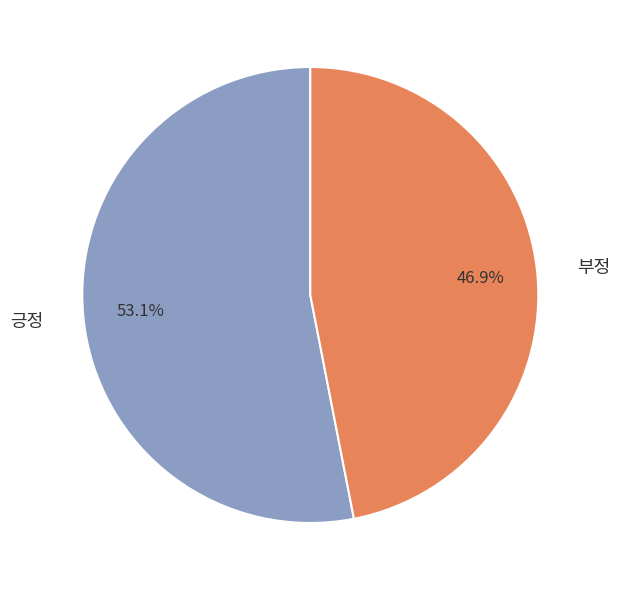

How many slices are in this pie chart?

2